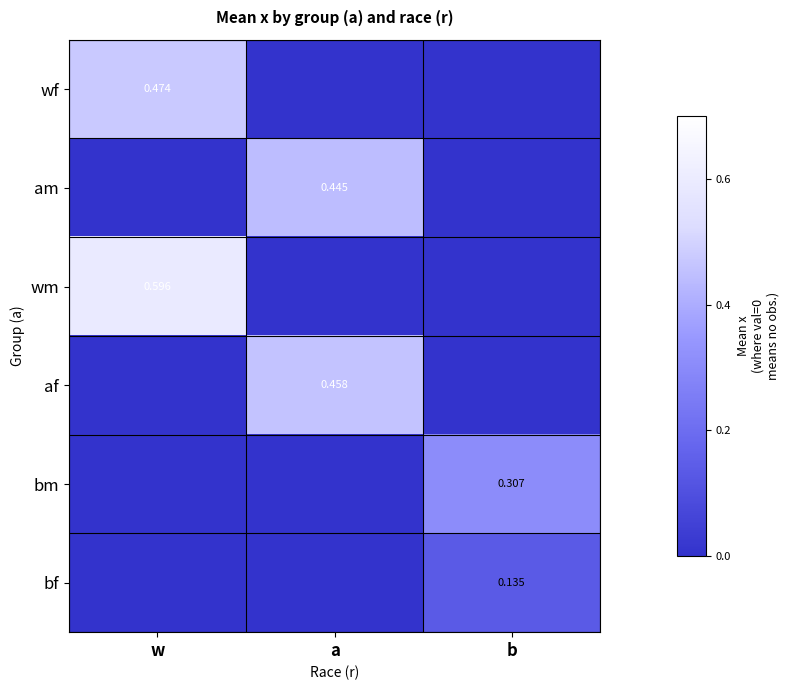

The wm series shows 0.3 at a. True or false?

False